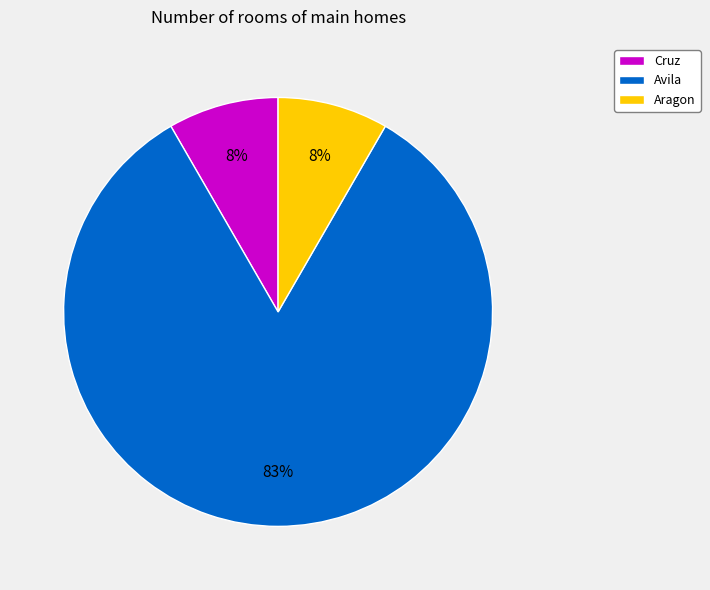

Is it true that Aragon is 1% of the pie?

False